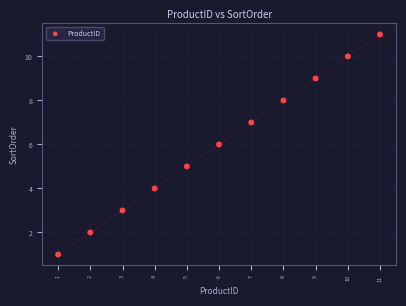

What is the average Y value?

6